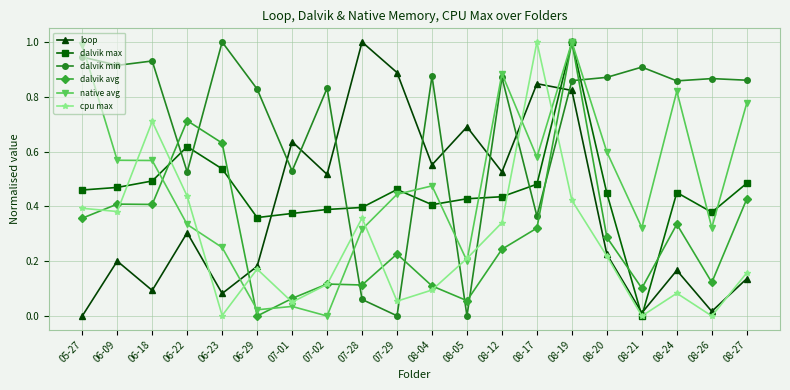

How many categories are shown in the chart?

20